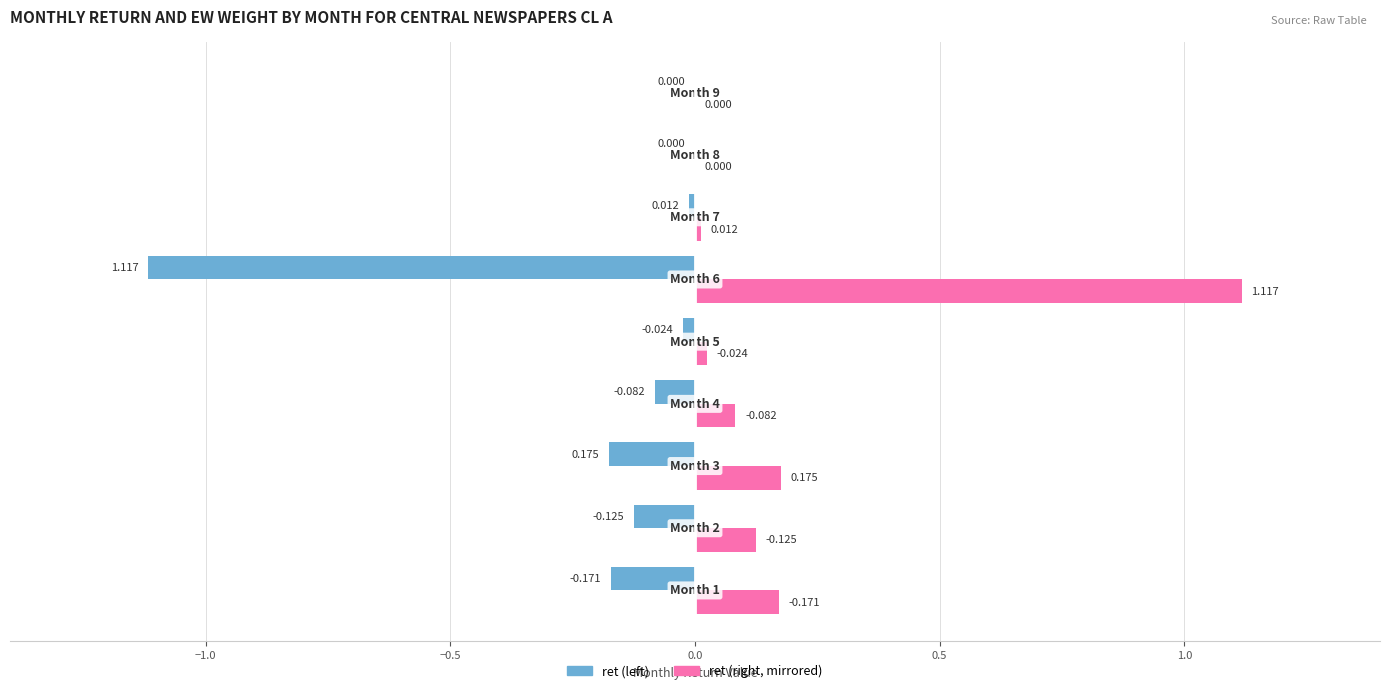

Which category has the lowest value across all series?

1